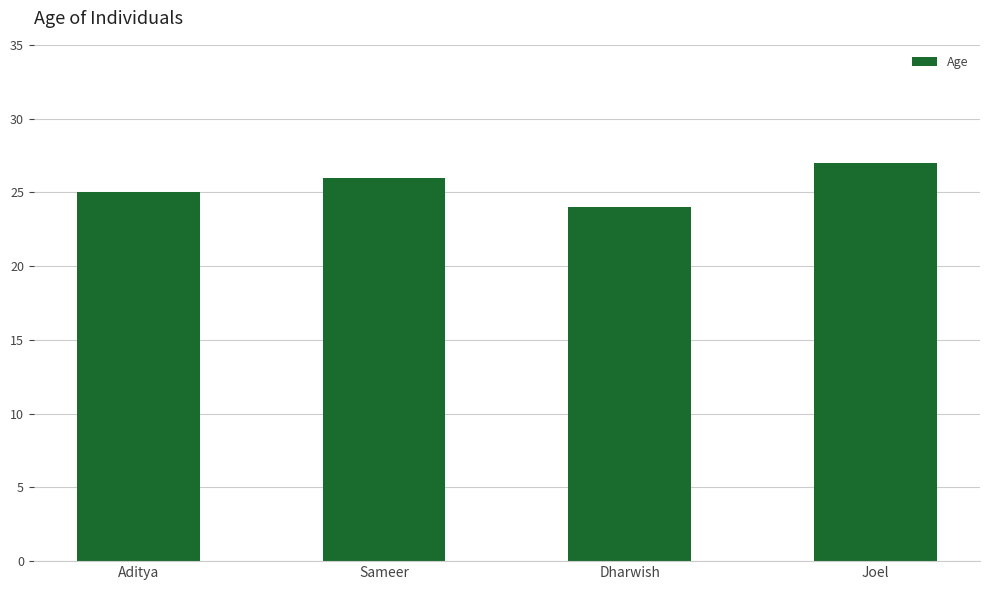

What is the minimum value shown in the chart?

24